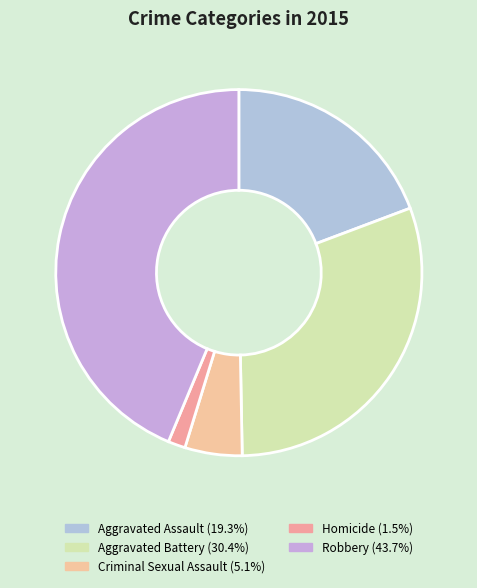

To the nearest percent, what is the difference between the largest and smallest slice percentages?

42%